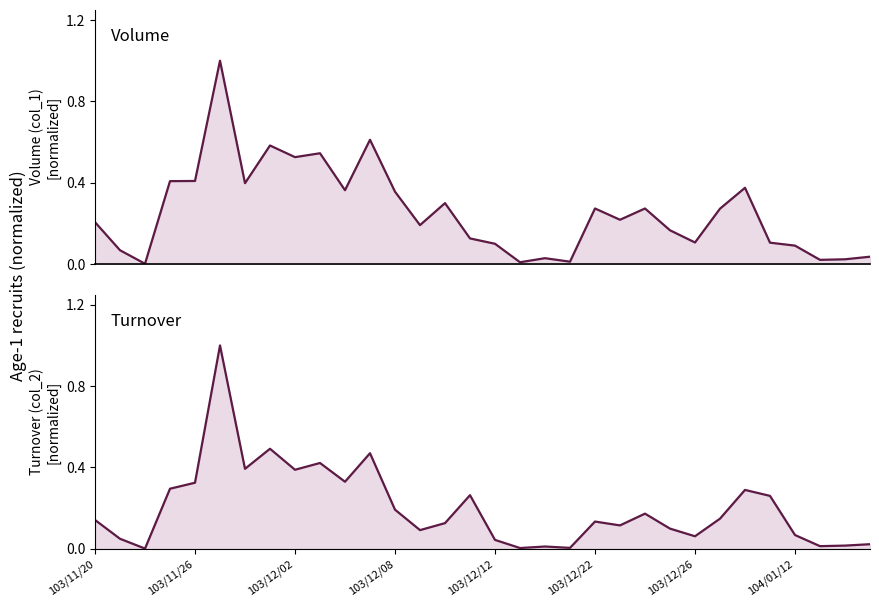

The value of Turnover (col_2) at 17 is 0.0. True or false?

False